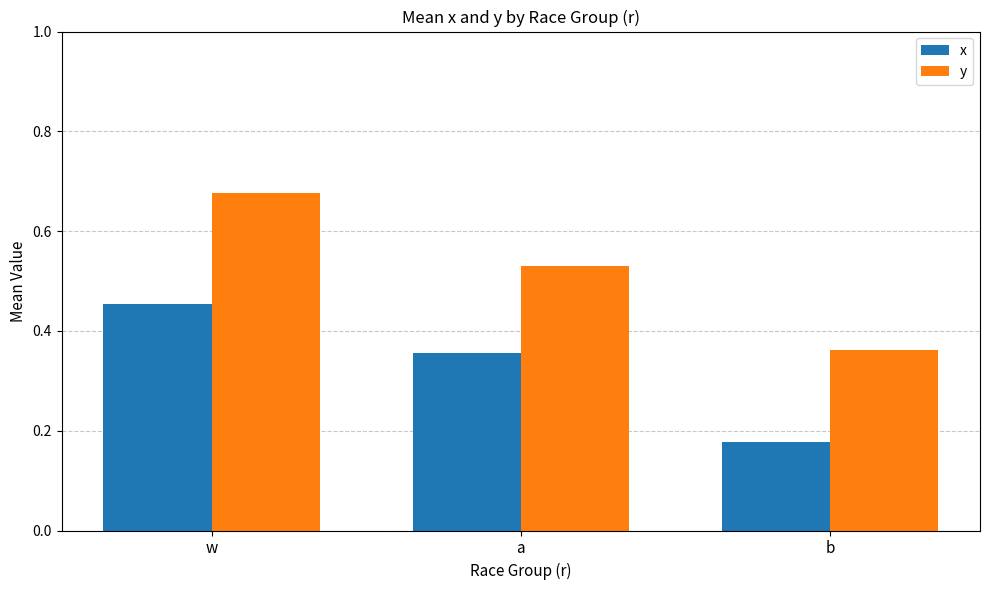

At a, list the series in order from largest to smallest.

y, x